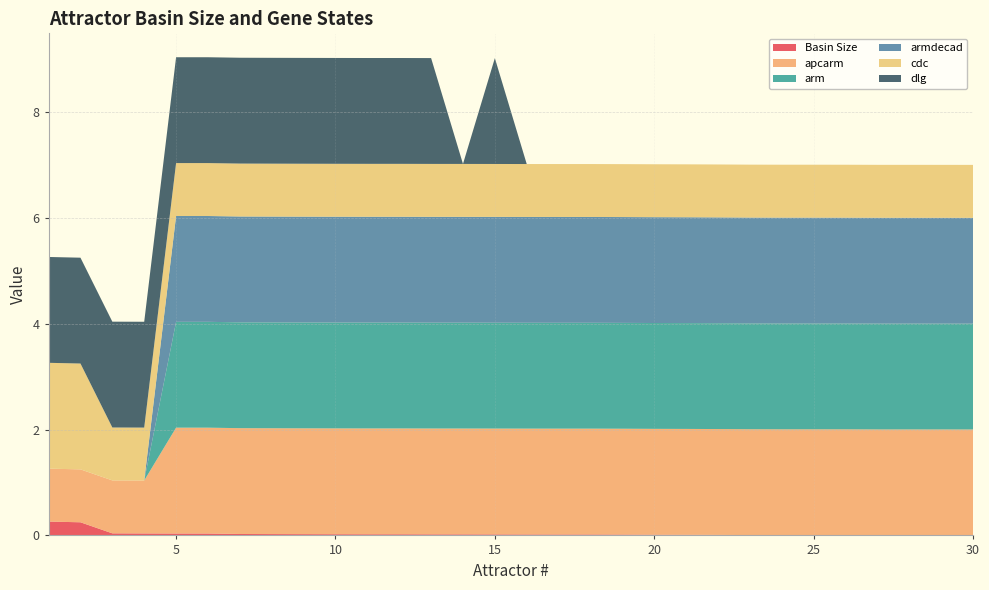

Reading right to left, what are all the values shown in this chart?

Basin Size: 30=0.0	29=0.0	28=0.0	27=0.0	26=0.0	25=0.0	24=0.0	23=0.0	22=0.0	21=0.0	20=0.0	19=0.0	18=0.0	17=0.0	16=0.0	15=0.0	14=0.0	13=0.0	12=0.0	11=0.0	10=0.0	9=0.0	8=0.0	7=0.0	6=0.0	5=0.0	4=0.0	3=0.0	2=0.2	1=0.3
apcarm: 30=2.0	29=2.0	28=2.0	27=2.0	26=2.0	25=2.0	24=2.0	23=2.0	22=2.0	21=2.0	20=2.0	19=2.0	18=2.0	17=2.0	16=2.0	15=2.0	14=2.0	13=2.0	12=2.0	11=2.0	10=2.0	9=2.0	8=2.0	7=2.0	6=2.0	5=2.0	4=1.0	3=1.0	2=1.0	1=1.0
arm: 30=2.0	29=2.0	28=2.0	27=2.0	26=2.0	25=2.0	24=2.0	23=2.0	22=2.0	21=2.0	20=2.0	19=2.0	18=2.0	17=2.0	16=2.0	15=2.0	14=2.0	13=2.0	12=2.0	11=2.0	10=2.0	9=2.0	8=2.0	7=2.0	6=2.0	5=2.0	4=0.0	3=0.0	2=0.0	1=0.0
armdecad: 30=2.0	29=2.0	28=2.0	27=2.0	26=2.0	25=2.0	24=2.0	23=2.0	22=2.0	21=2.0	20=2.0	19=2.0	18=2.0	17=2.0	16=2.0	15=2.0	14=2.0	13=2.0	12=2.0	11=2.0	10=2.0	9=2.0	8=2.0	7=2.0	6=2.0	5=2.0	4=0.0	3=0.0	2=0.0	1=0.0
cdc: 30=1.0	29=1.0	28=1.0	27=1.0	26=1.0	25=1.0	24=1.0	23=1.0	22=1.0	21=1.0	20=1.0	19=1.0	18=1.0	17=1.0	16=1.0	15=1.0	14=1.0	13=1.0	12=1.0	11=1.0	10=1.0	9=1.0	8=1.0	7=1.0	6=1.0	5=1.0	4=1.0	3=1.0	2=2.0	1=2.0
dlg: 30=0.0	29=0.0	28=0.0	27=0.0	26=0.0	25=0.0	24=0.0	23=0.0	22=0.0	21=0.0	20=0.0	19=0.0	18=0.0	17=0.0	16=0.0	15=2.0	14=0.0	13=2.0	12=2.0	11=2.0	10=2.0	9=2.0	8=2.0	7=2.0	6=2.0	5=2.0	4=2.0	3=2.0	2=2.0	1=2.0